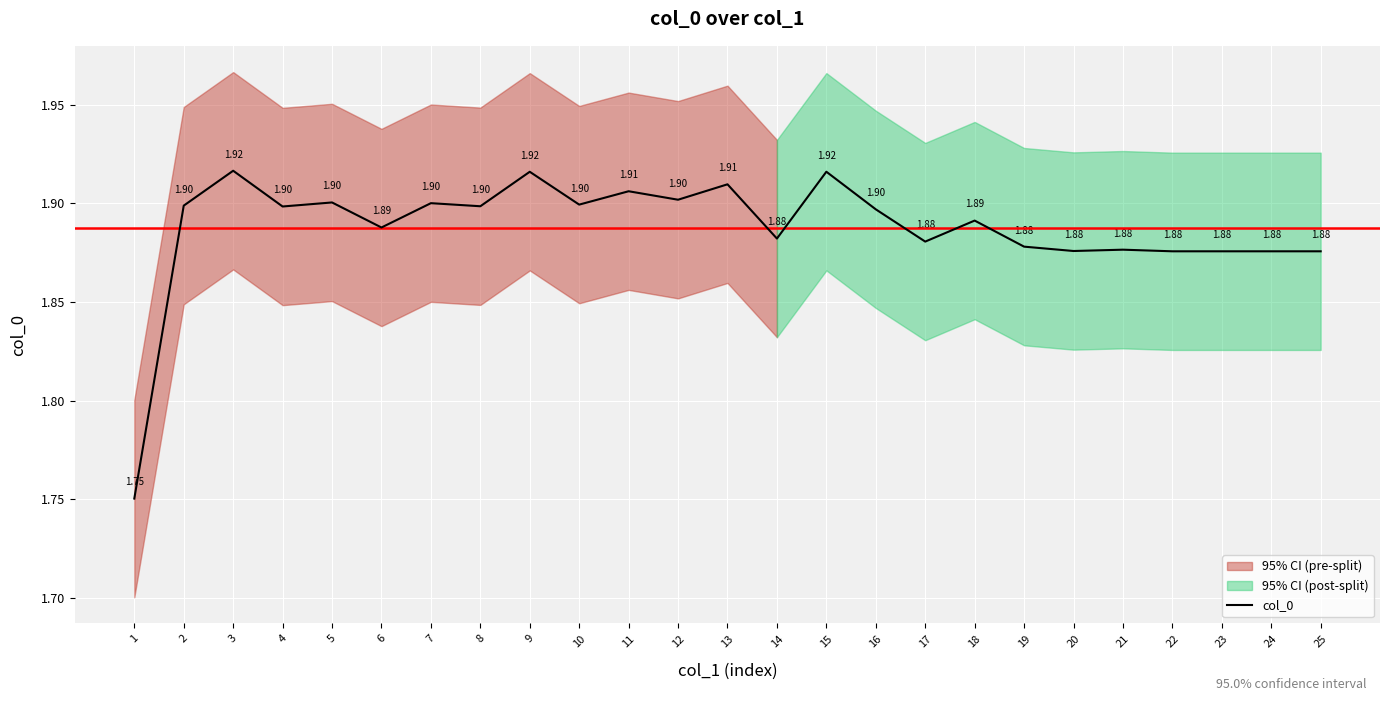

What is the value of the 5th point from the left?

1.9